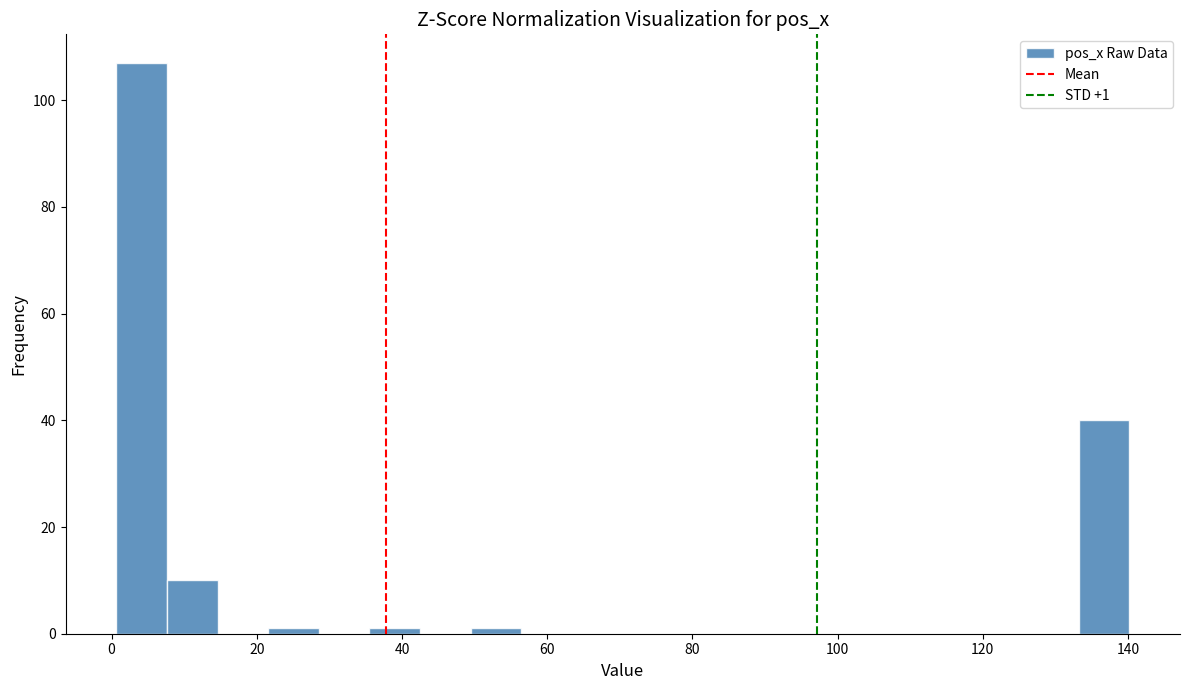

Around what value on the x-axis is the tallest bar? Give the approximate position of its centre, as read against the axis.

4